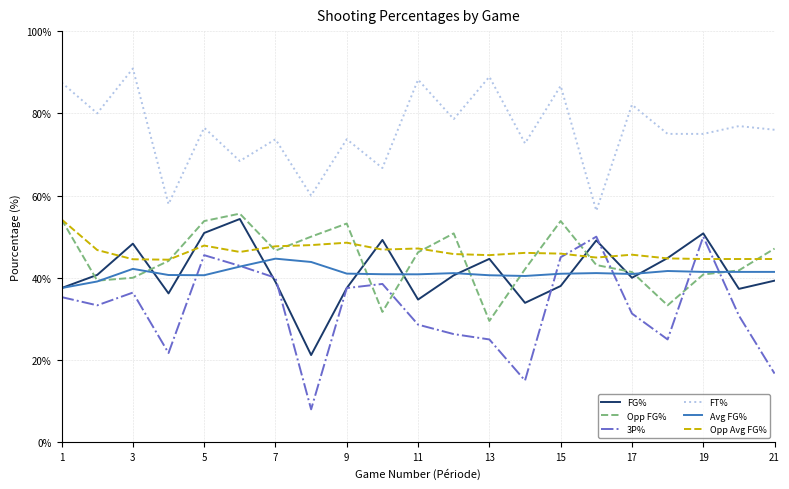

Does the chart have visible grid lines?

Yes